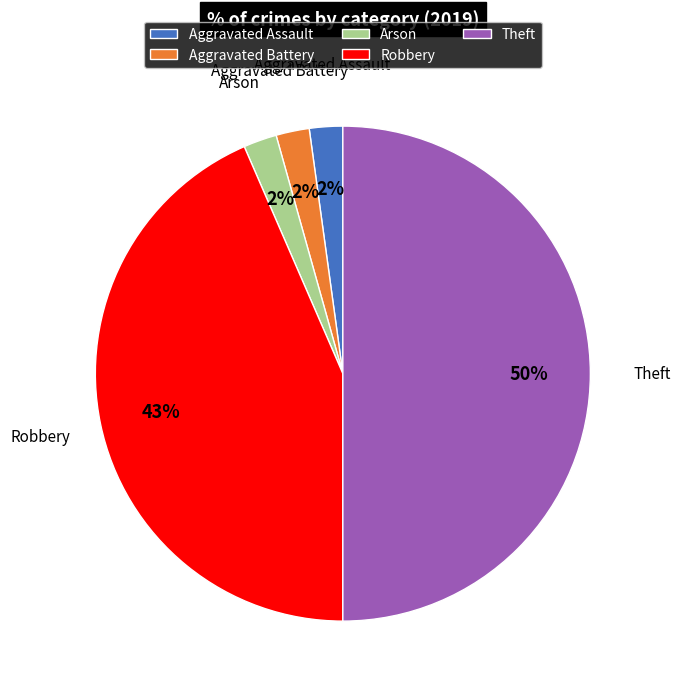

Combined, do Robbery and Aggravated Battery account for over 50%?

No